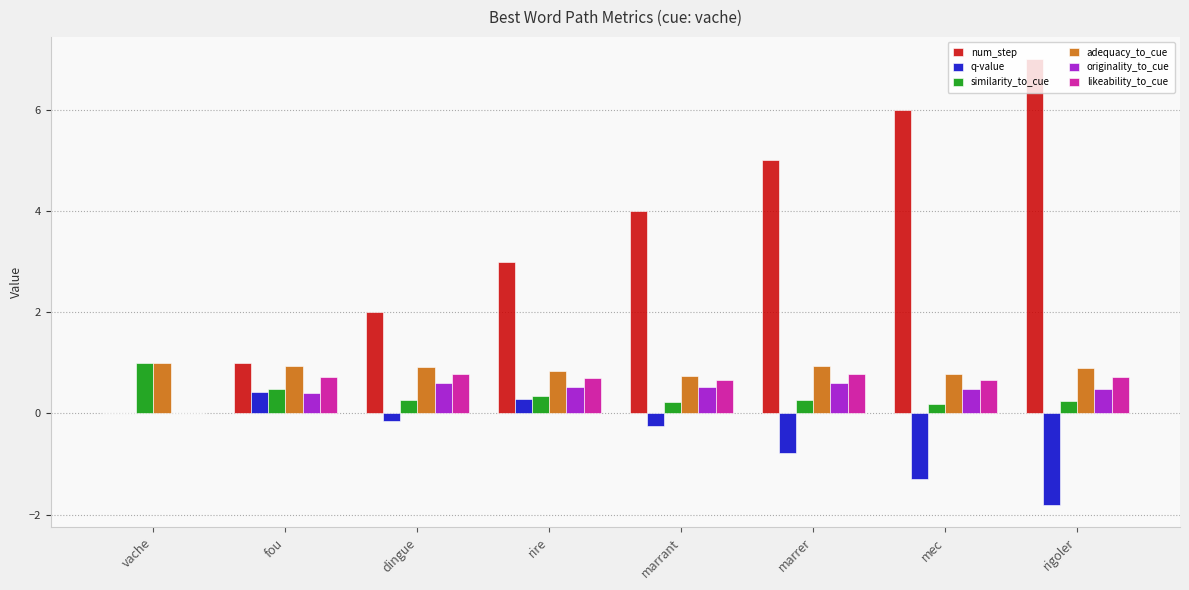

At which category is the sum across all series the highest?

rigoler